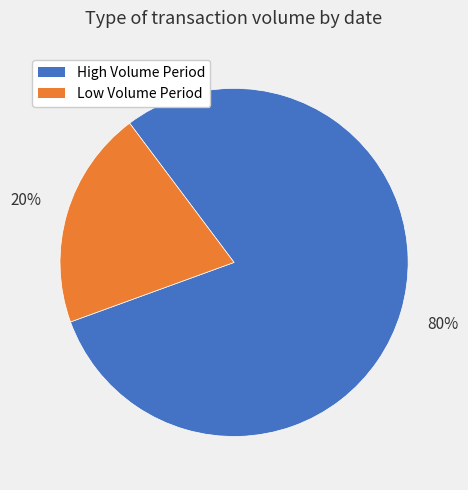

To the nearest percent, what is the combined percentage of High Volume Period and Low Volume Period?

100%